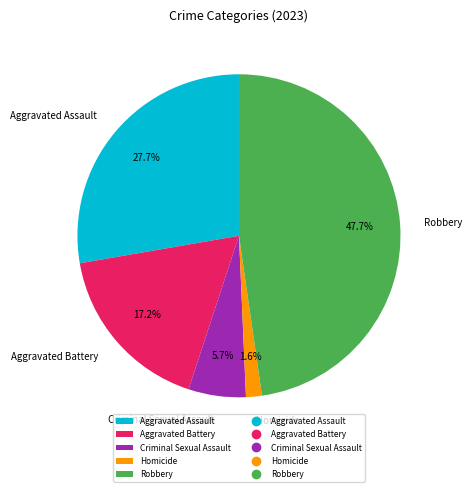

Is Aggravated Battery the majority of the pie?

No